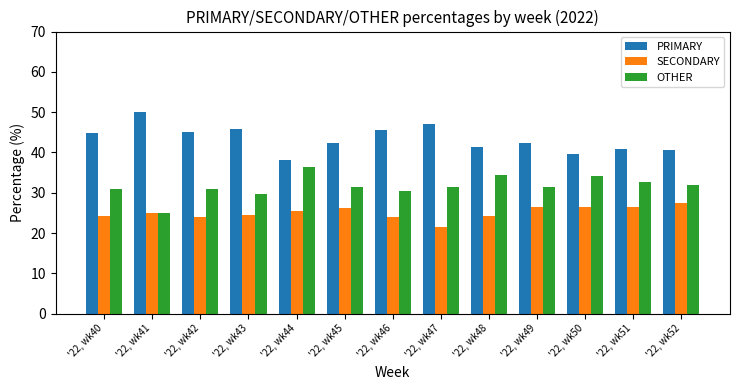

List the labels in order of SECONDARY value, largest first.

'22, wk52, '22, wk51, '22, wk49, '22, wk50, '22, wk45, '22, wk44, '22, wk41, '22, wk43, '22, wk48, '22, wk40, '22, wk46, '22, wk42, '22, wk47